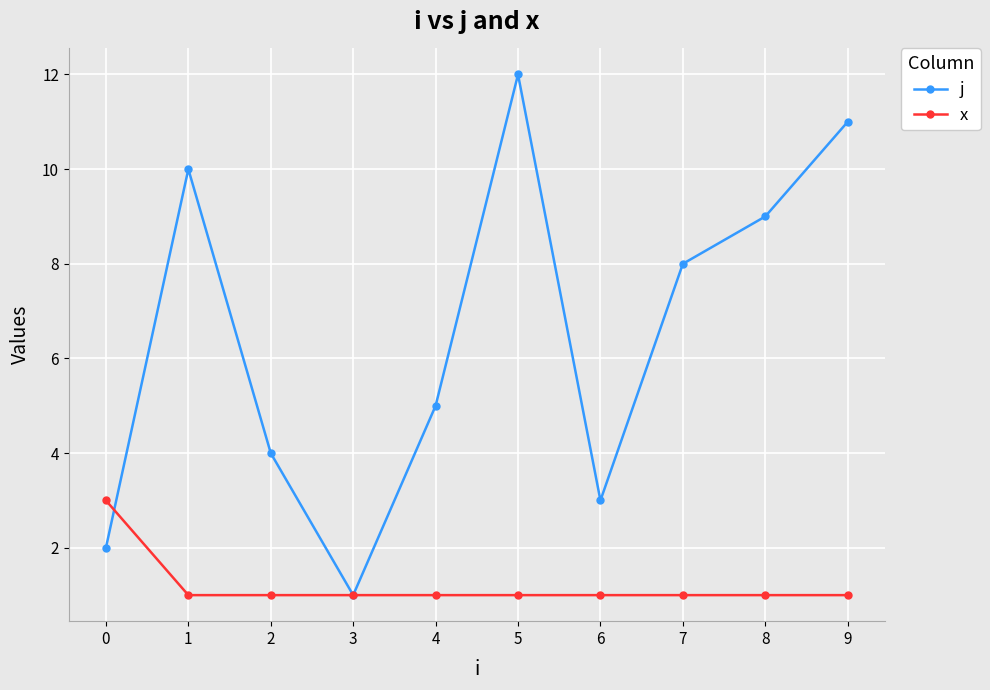

Which series ends up on top after the final intersection of j and x?

j